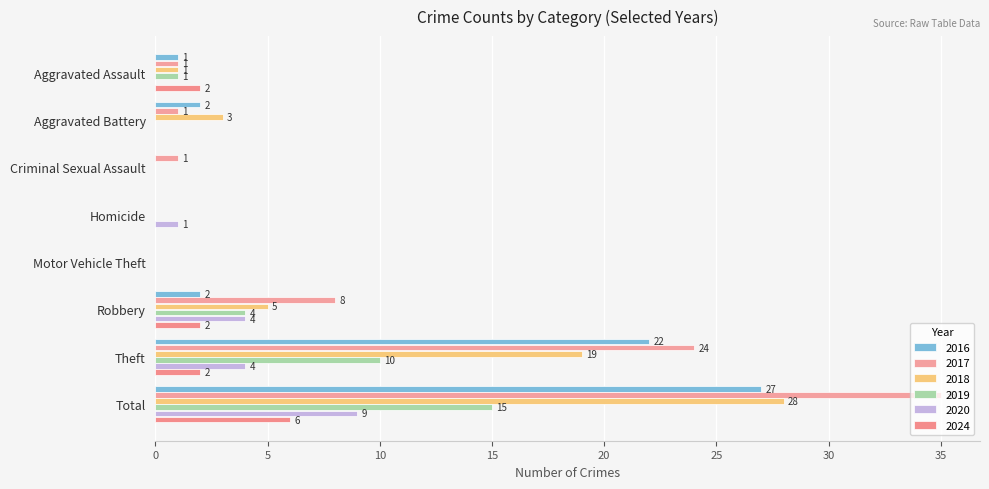

What is the spread (max minus min) of values at Total?

29